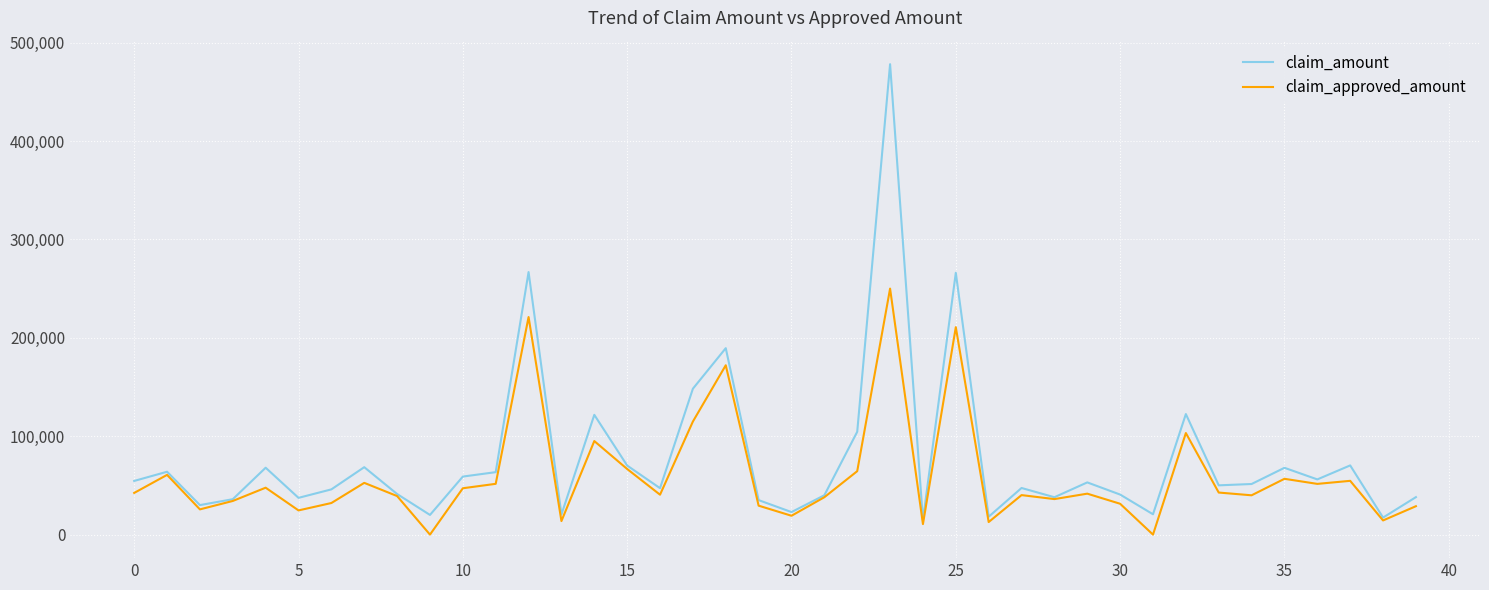

List the series in order of their peak value, highest first.

claim_amount, claim_approved_amount